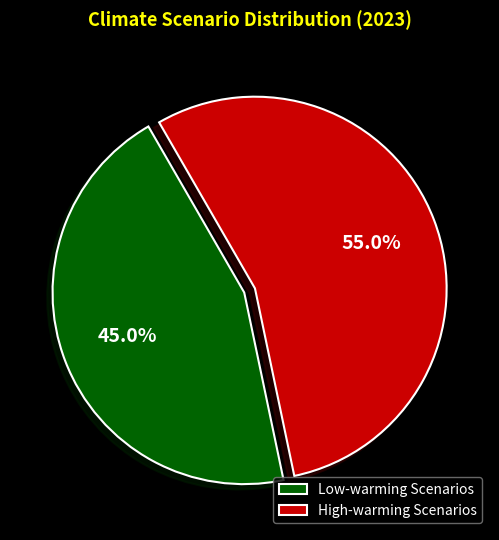

What percentage do Low-warming Scenarios and High-warming Scenarios together represent?

100.0%